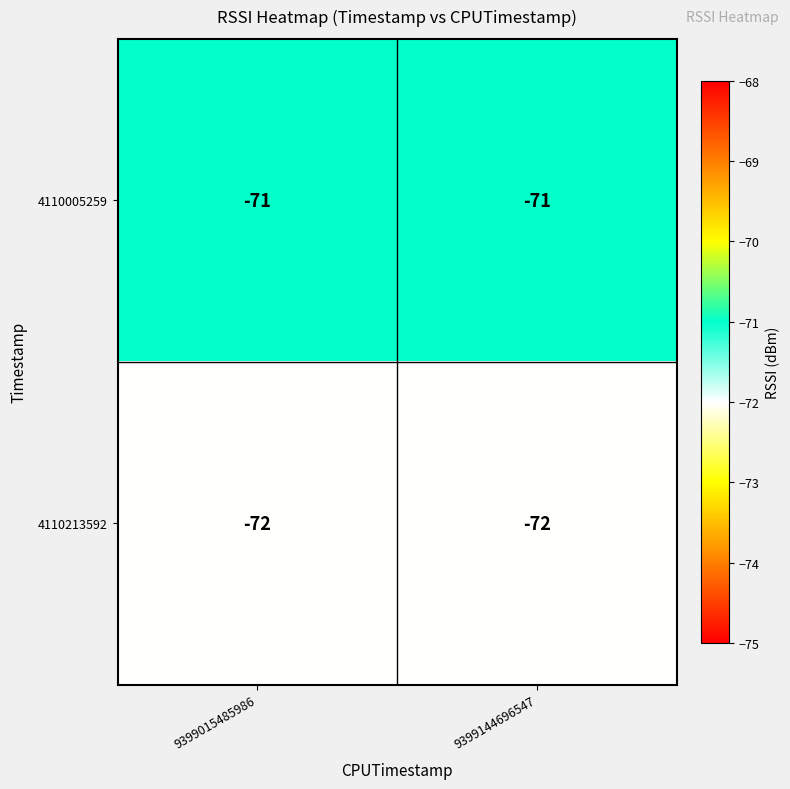

What is the maximum value shown in the chart?

-71